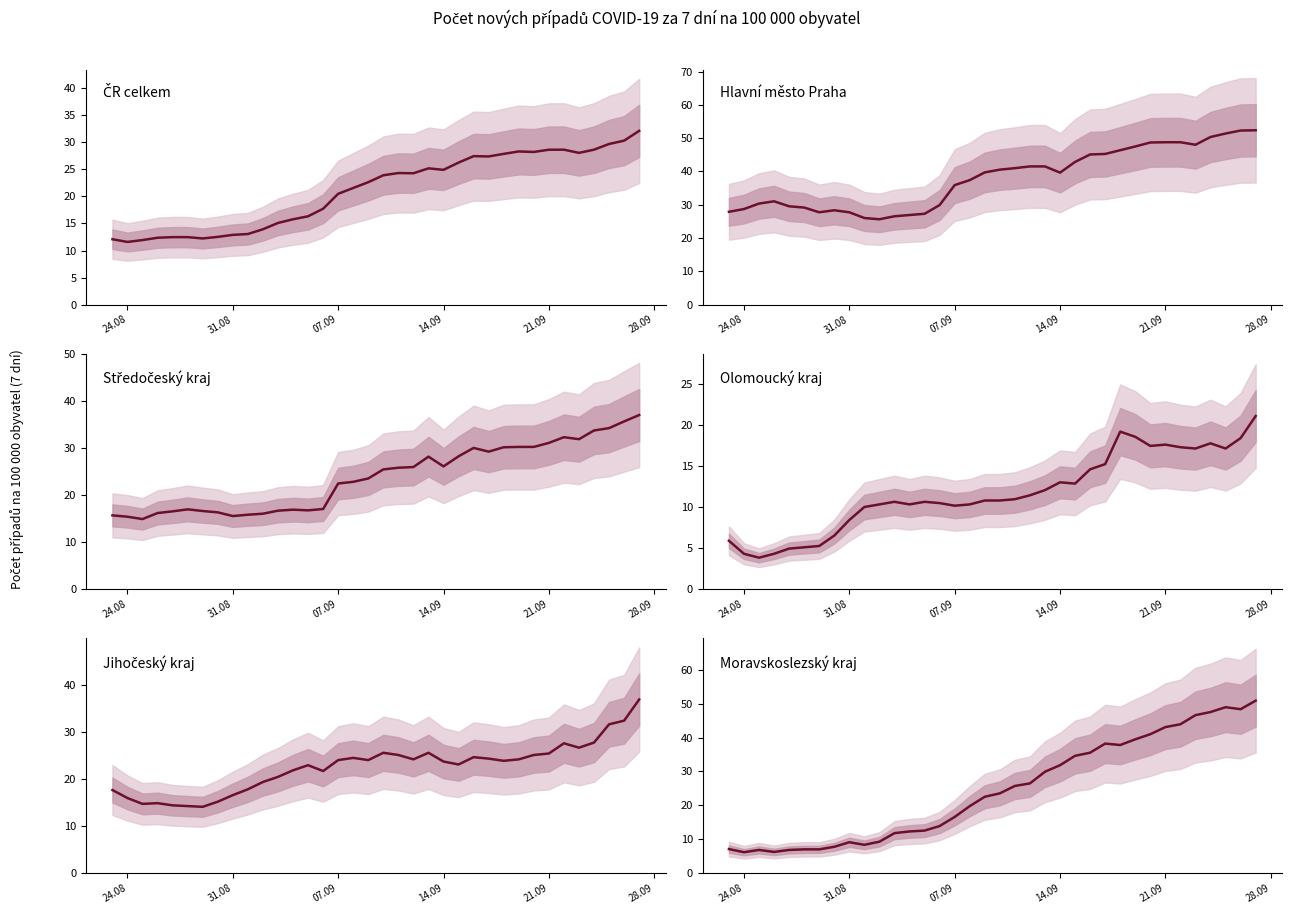

Which series has the widest spread of values?

Moravskoslezský kraj